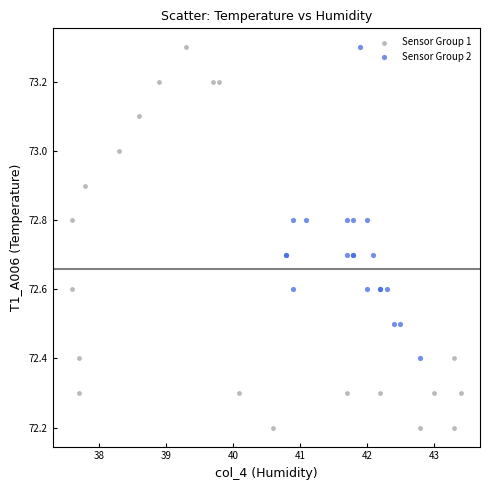

Which series has the largest Y range (max minus min)?

Sensor Group 1